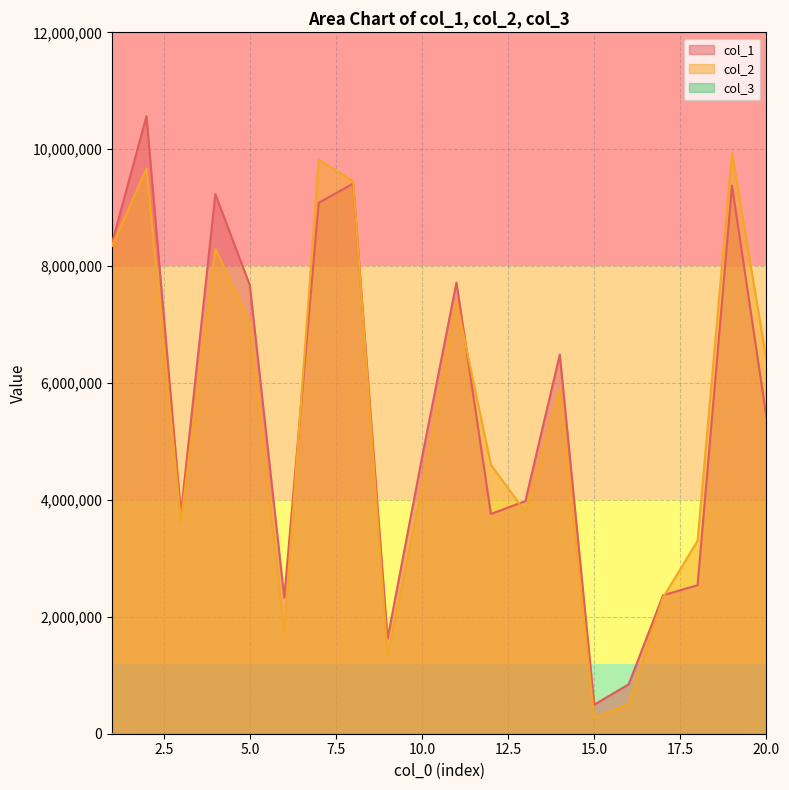

Rank the series by their maximum value, from highest to lowest.

col_1, col_2